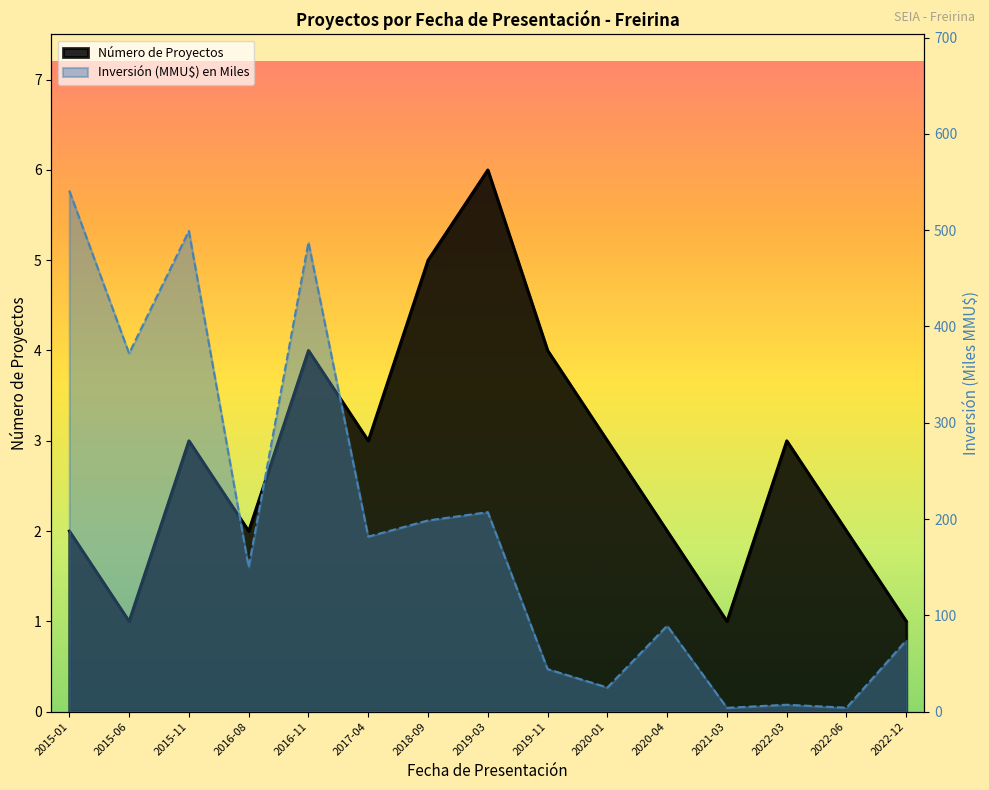

How many values in the Inversión (MMU$) series exceed 150?

7